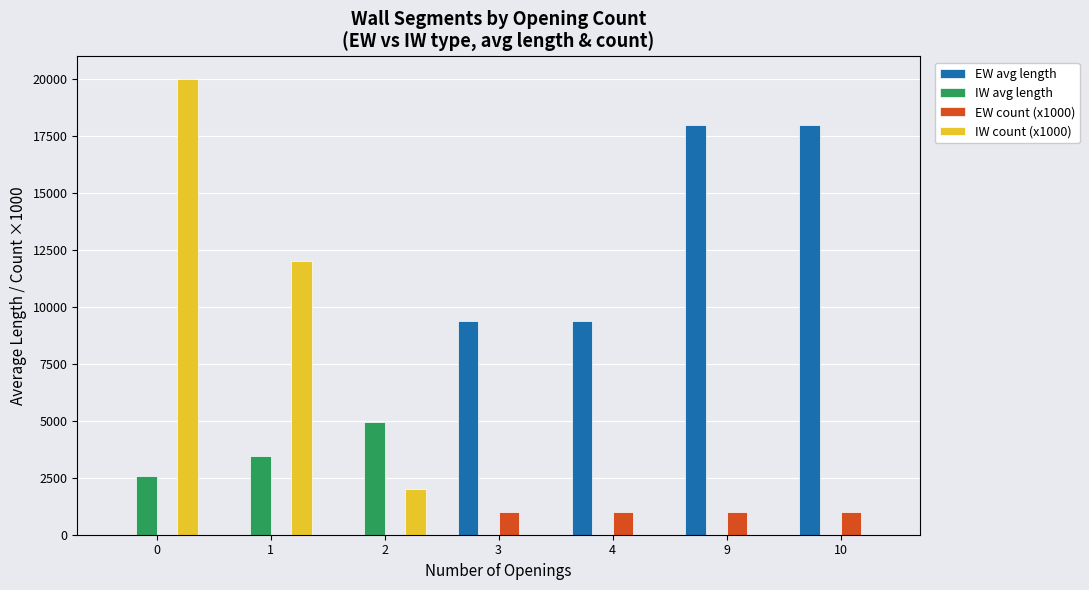

Are the bars horizontal?

No